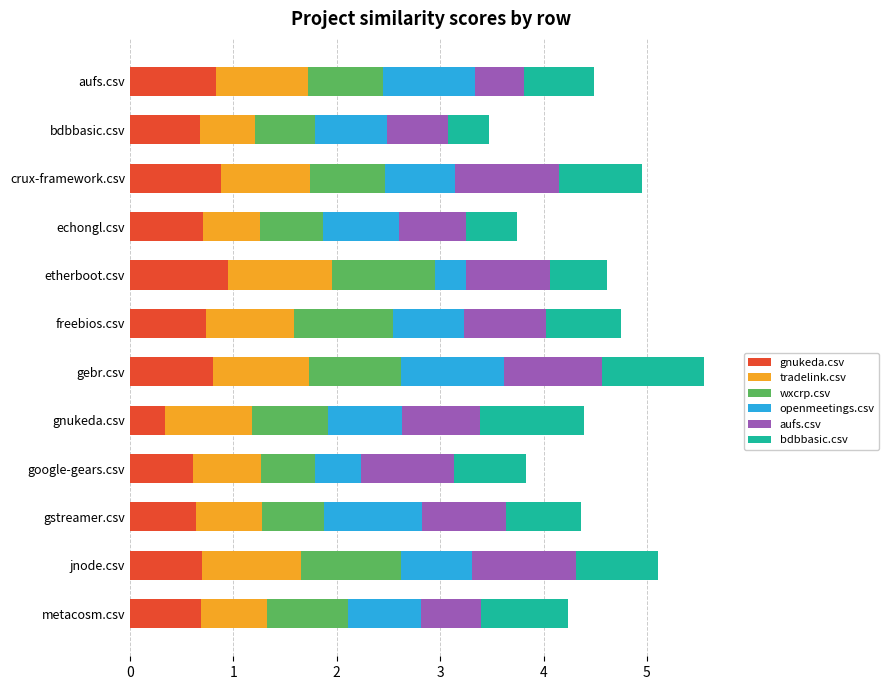

What value does the gnukeda.csv series have at gnukeda.csv?

0.3